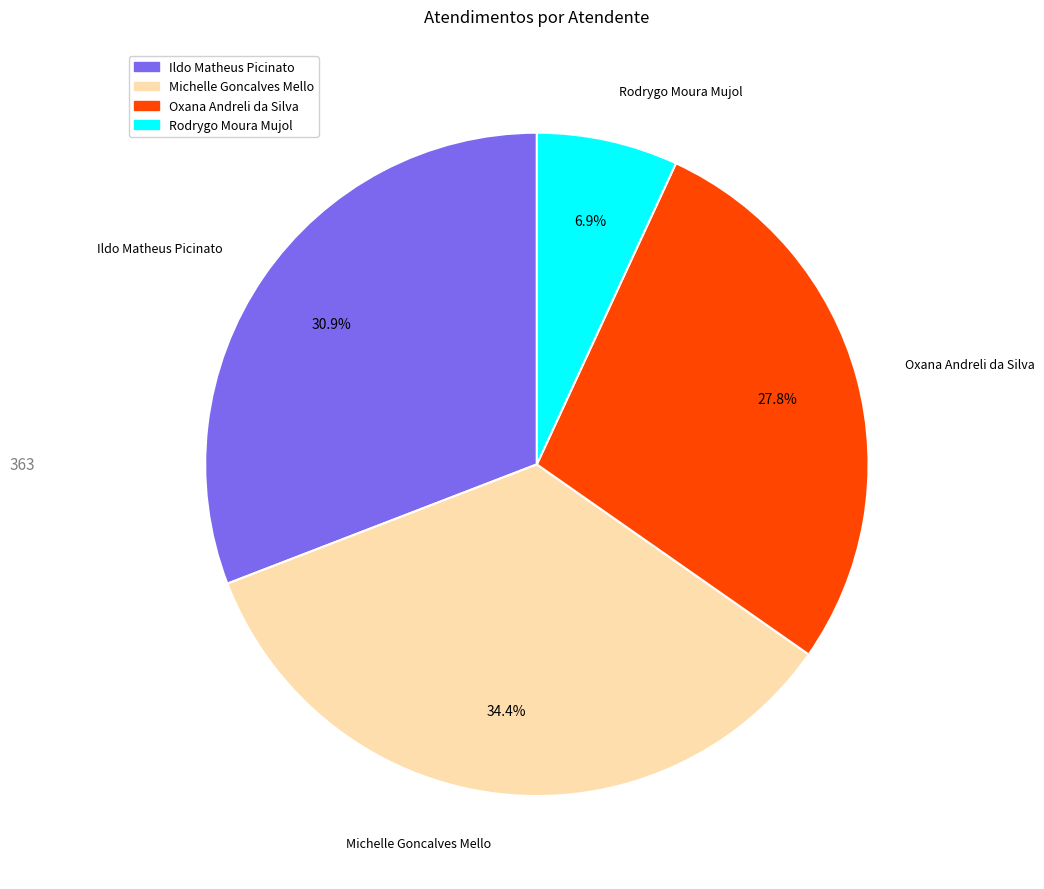

Is Ildo Matheus Picinato the majority of the pie?

No